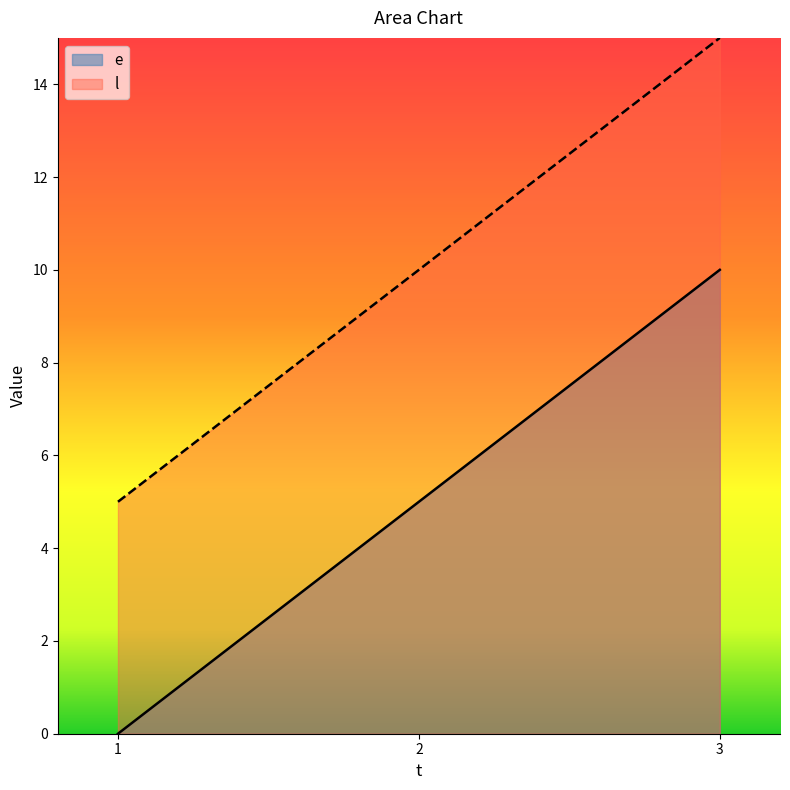

Which series has the largest range (max minus min)?

e